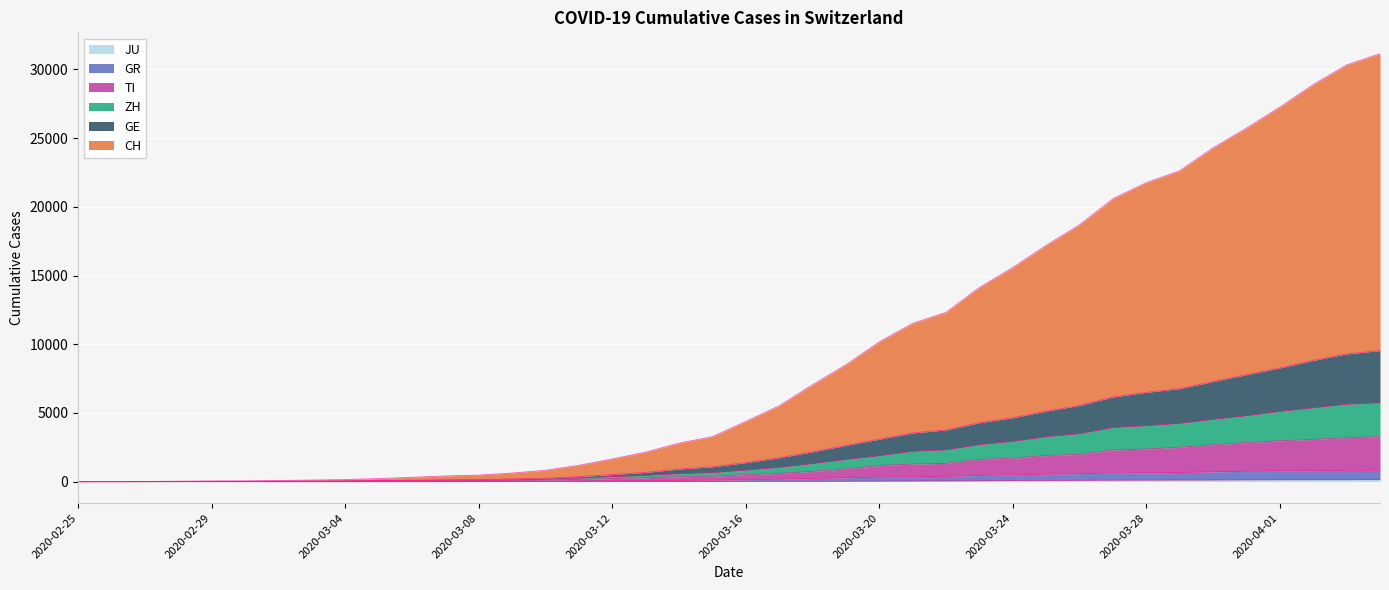

True or false: CH and TI cross at least once.

False